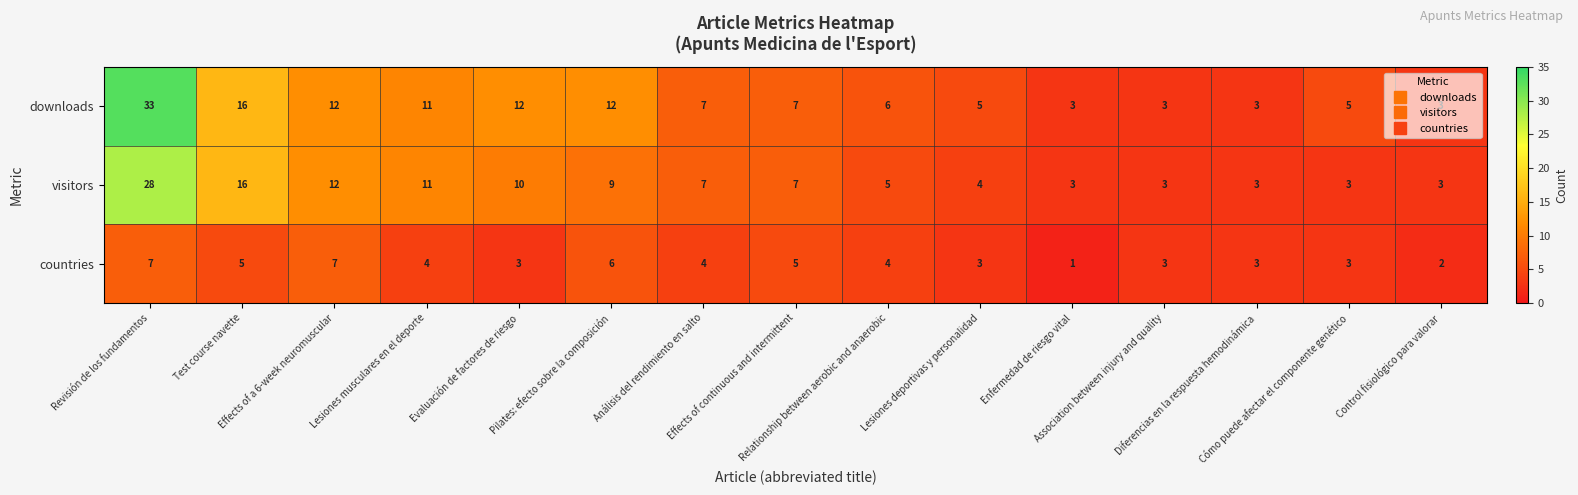

What is the maximum value for visitors?

28